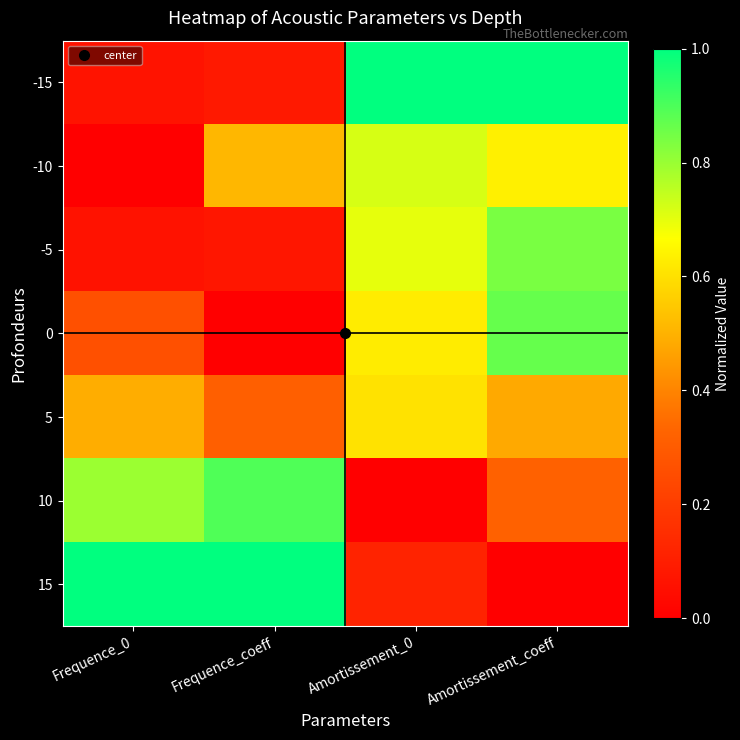

At how many categories does at least one series exceed 0?

4